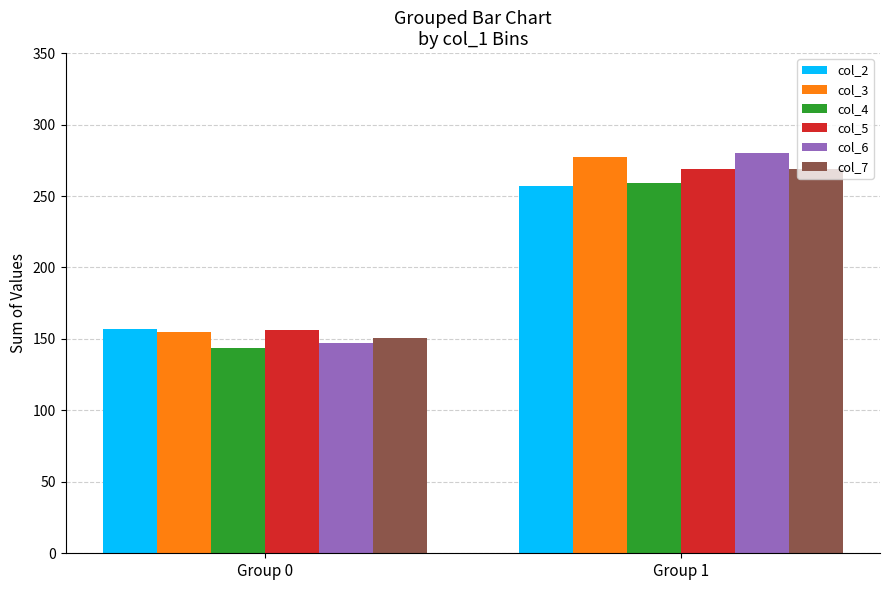

List the labels in order of col_5 value, largest first.

Group 1, Group 0